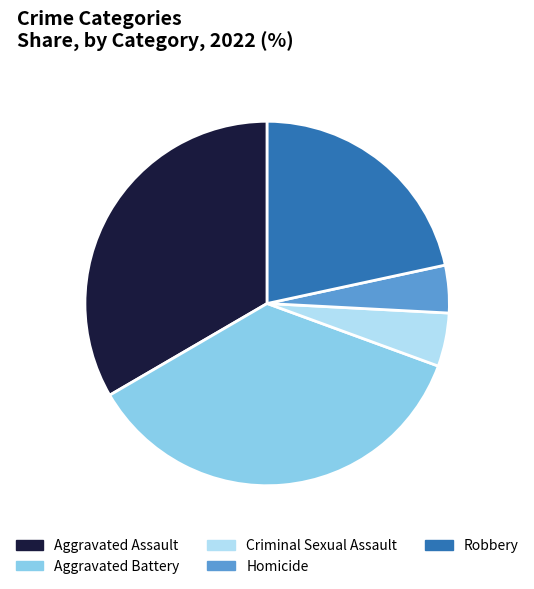

Which slice is the largest?

Aggravated Battery